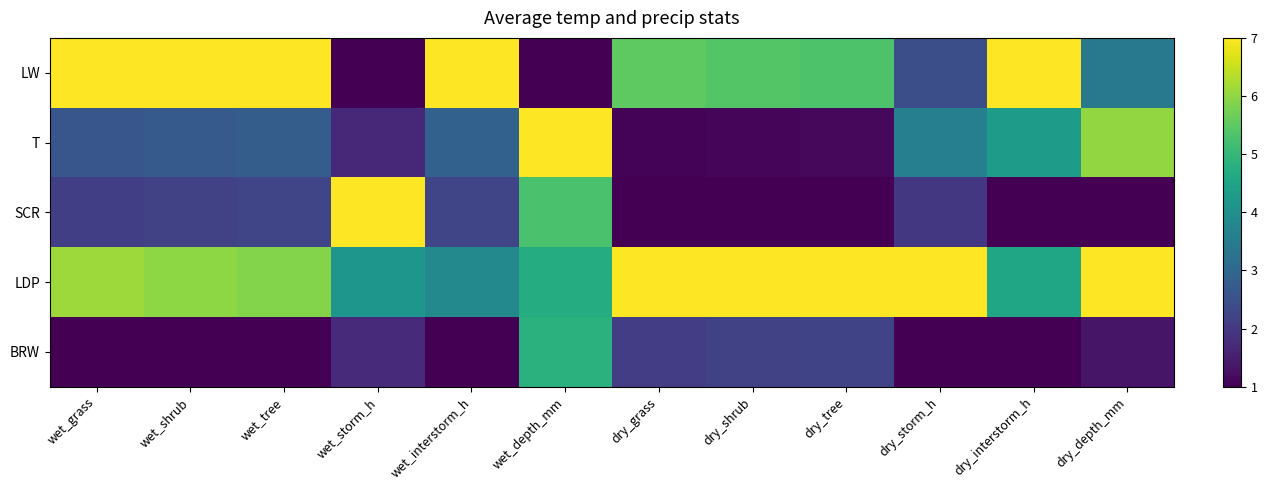

At how many categories does at least one series exceed 5?

12